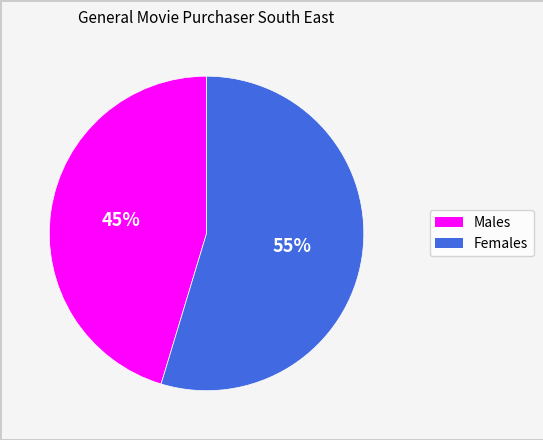

Is there any slice that represents more than half of the pie?

Yes